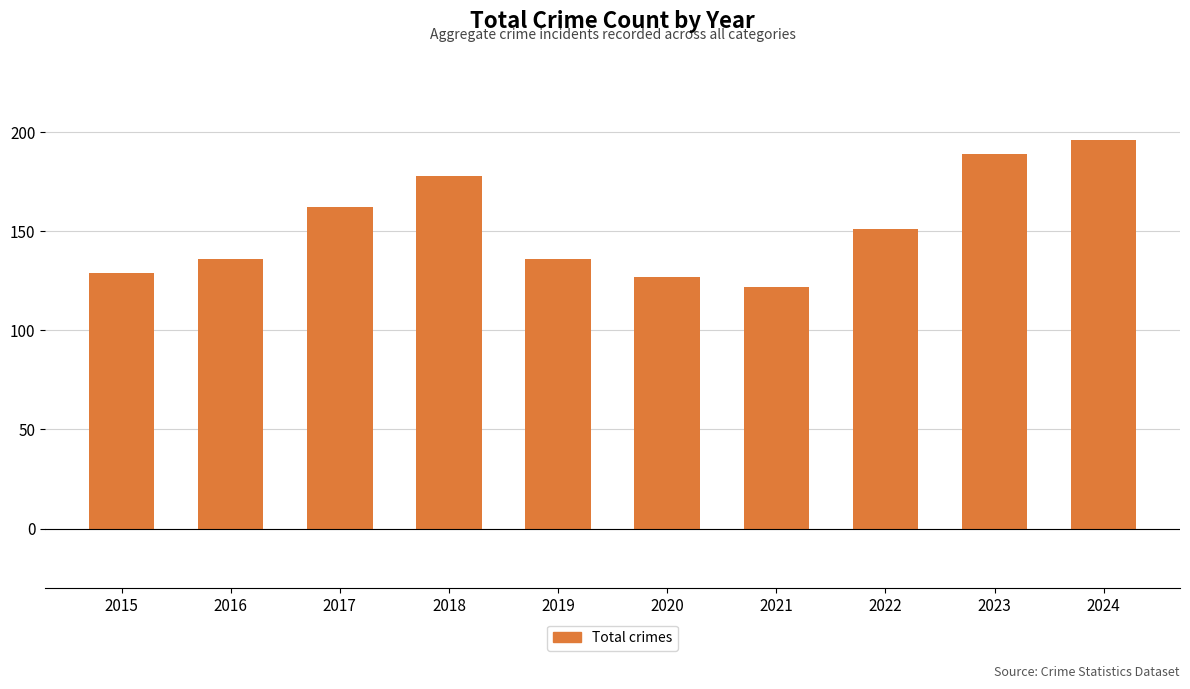

What is the greatest value displayed?

196